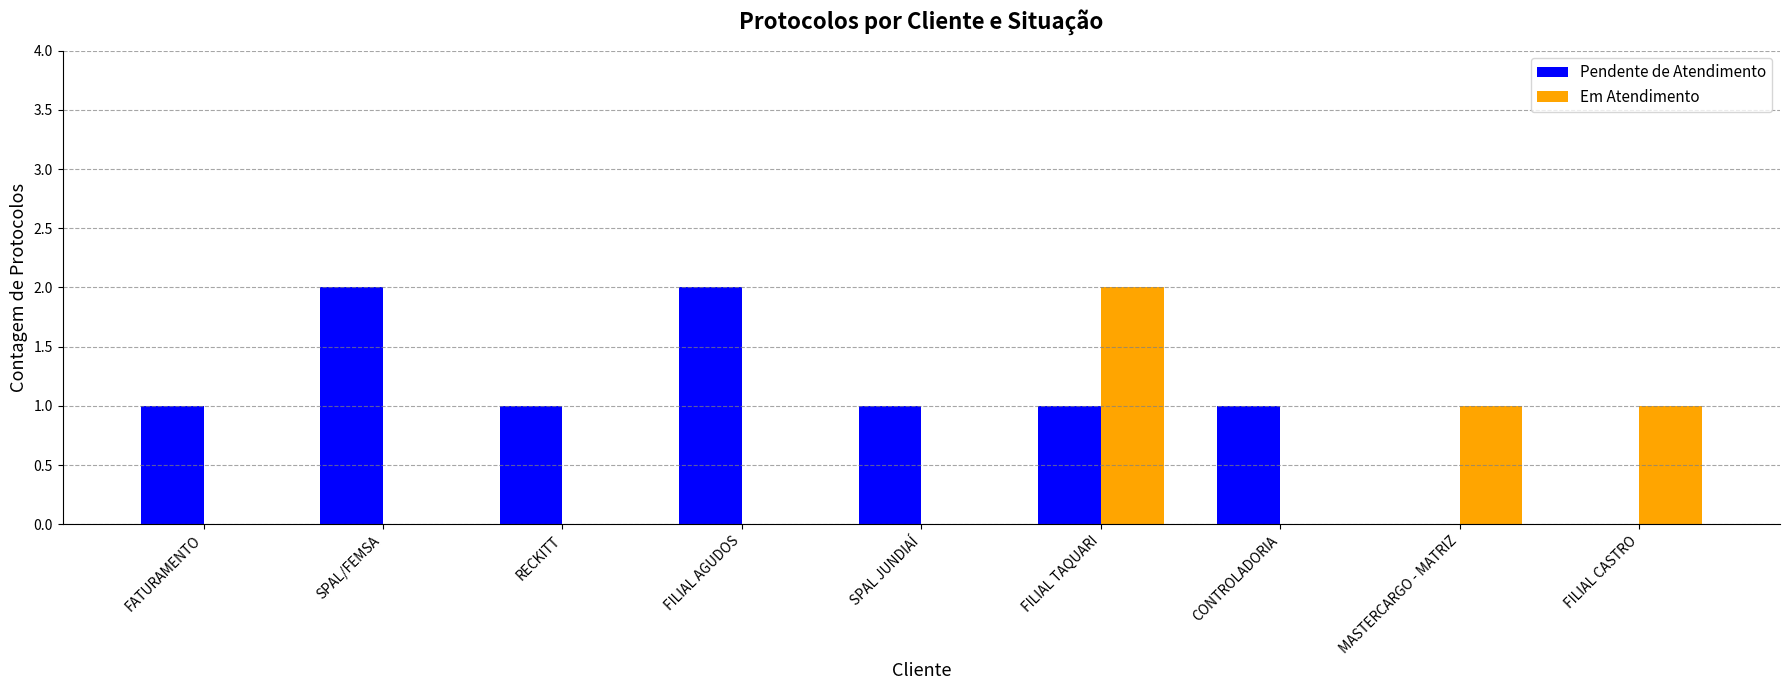

At which label does Em Atendimento reach its peak?

FILIAL TAQUARI